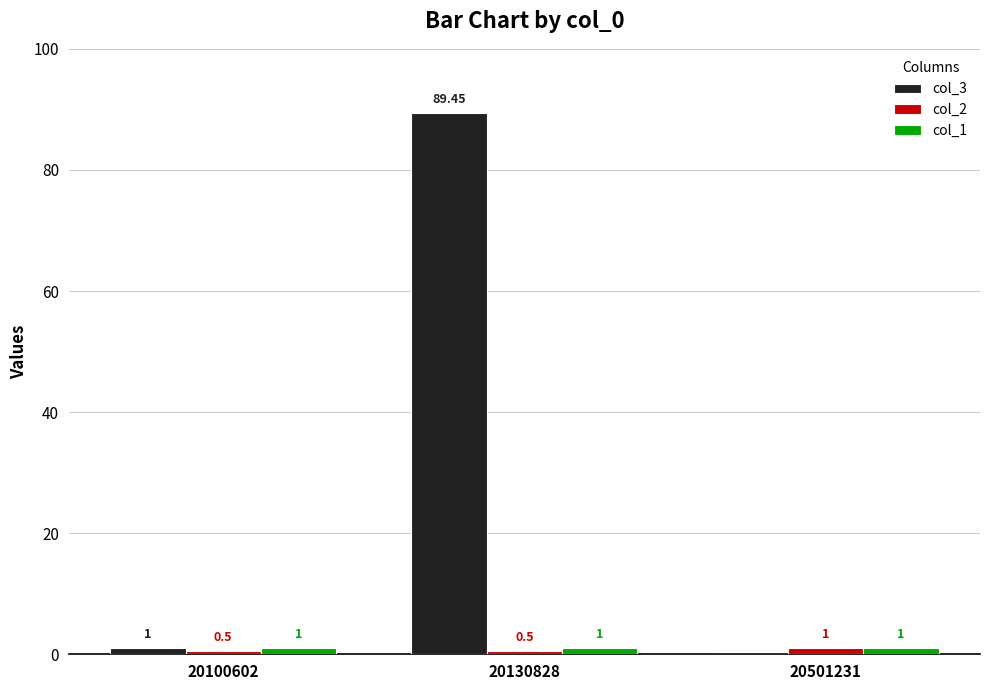

Count the number of categories in the chart.

3